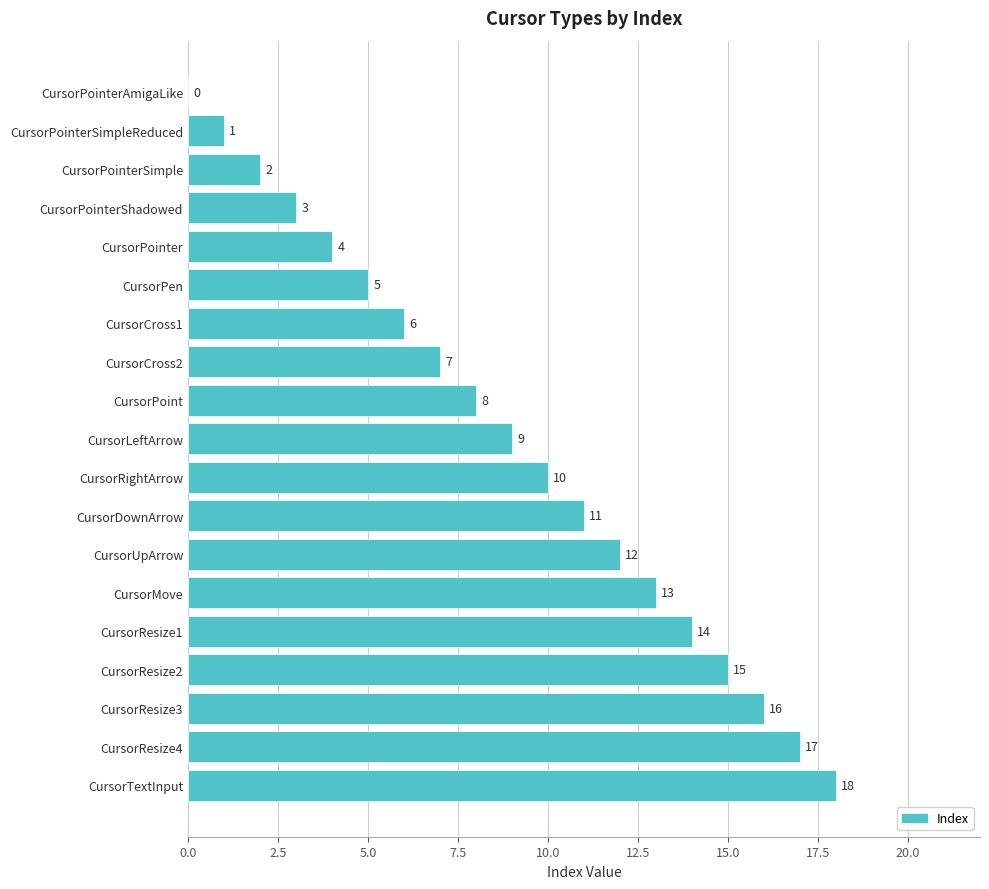

The chart shows a value of 0 at CursorPointerAmigaLike. True or false?

True